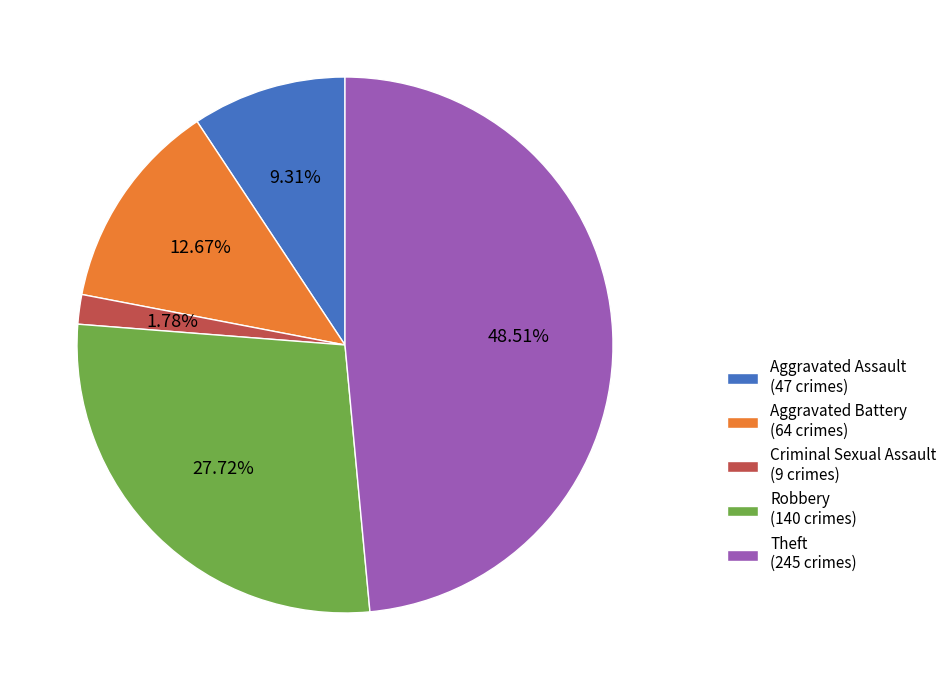

To the nearest percent, what is the difference between the Aggravated Assault and Criminal Sexual Assault slice percentages?

8%